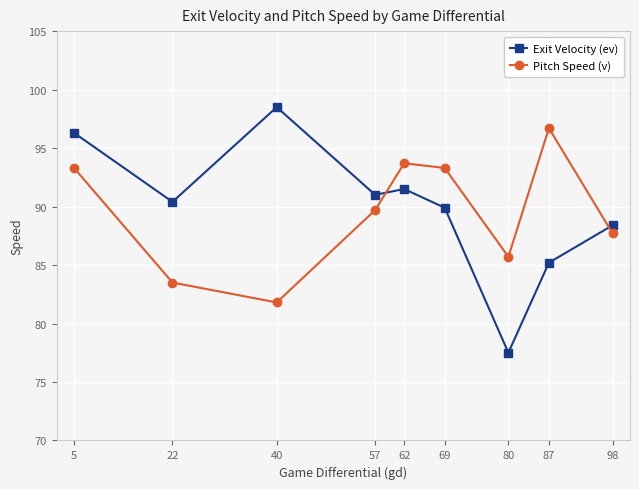

Reading right to left, extract all data points from this chart.

Exit Velocity (ev): 88.4	85.2	77.5	89.9	91.5	91.0	98.5	90.4	96.3
Pitch Speed (v): 87.7	96.7	85.7	93.3	93.7	89.7	81.8	83.5	93.3